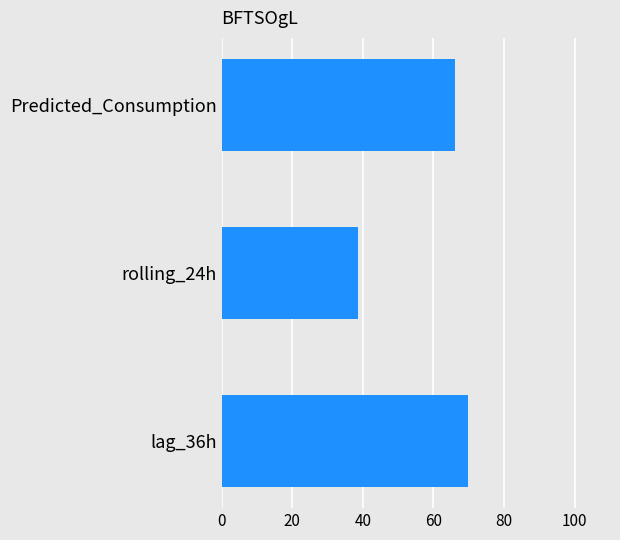

Does the chart contain stacked bars?

No